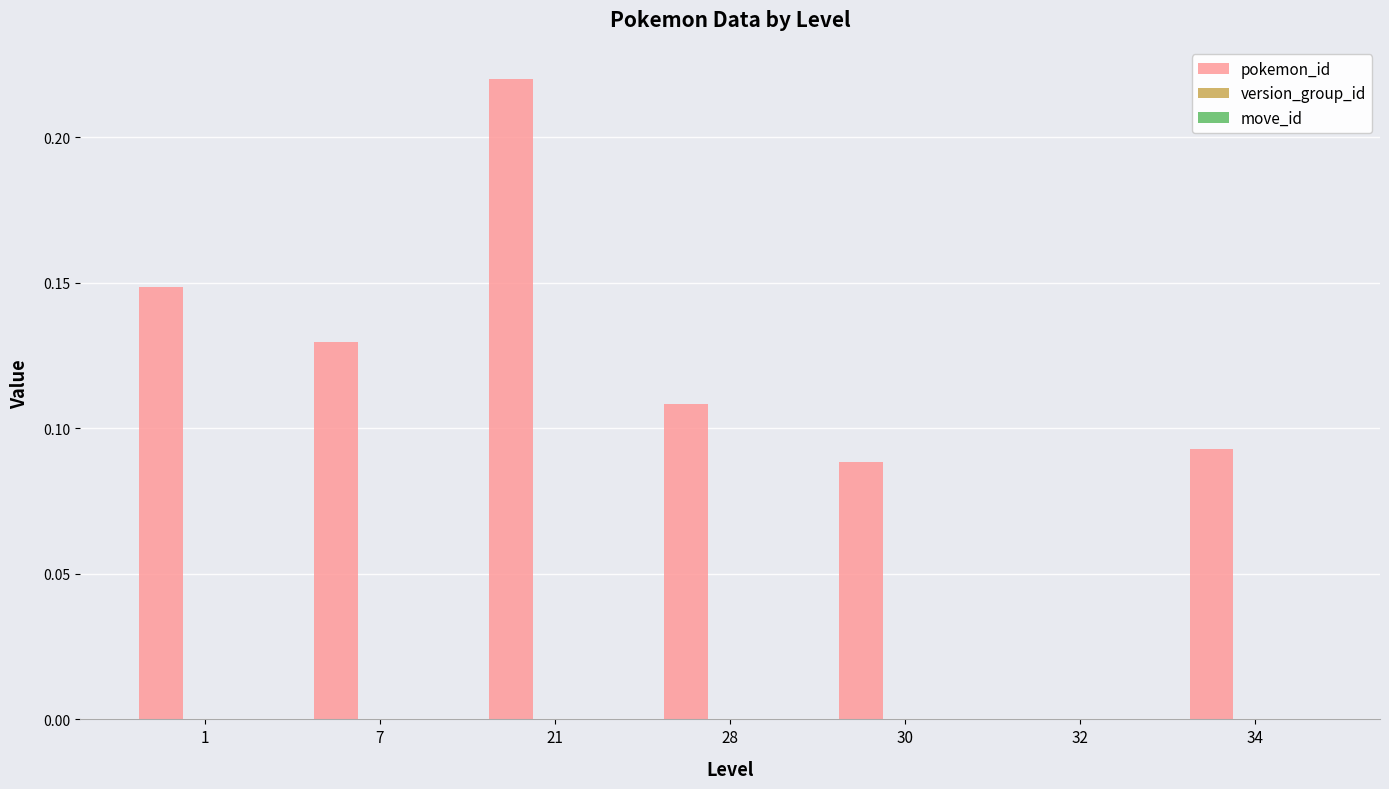

Between 30 and 21, which is larger?

21